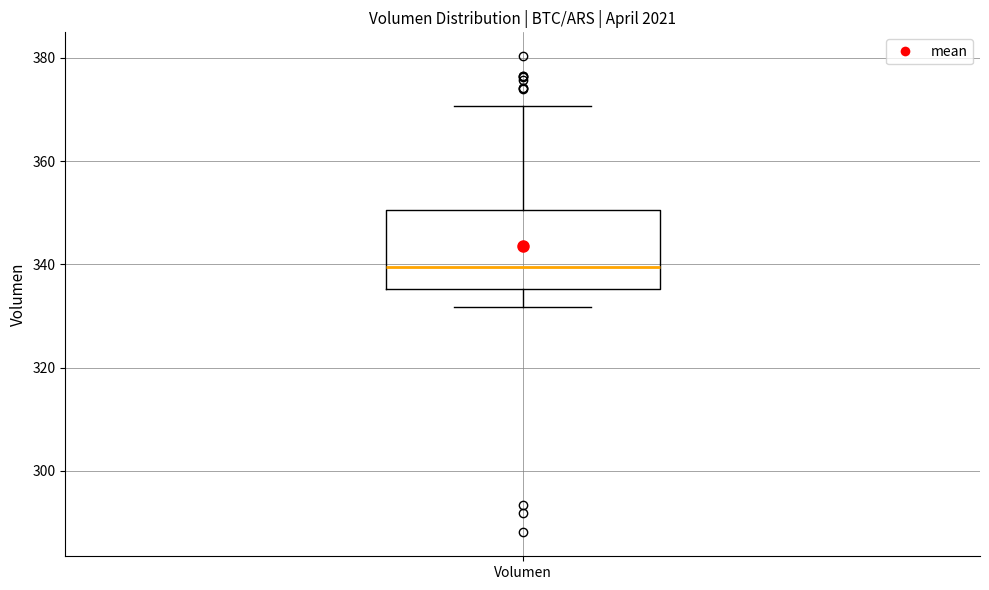

Read this box plot against the y-axis: the position of the median line, the range covered by the box, and the ends of both whiskers. The values are not printed on the chart, so give them approximately, as read against the axis.

median 340, box 336 to 350, whiskers 332 to 370